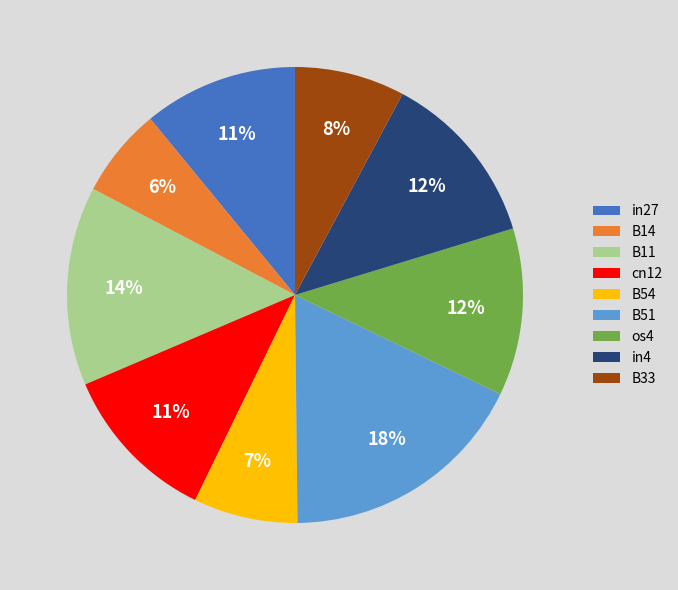

Do cn12 and B11 together represent more than half of the pie?

No